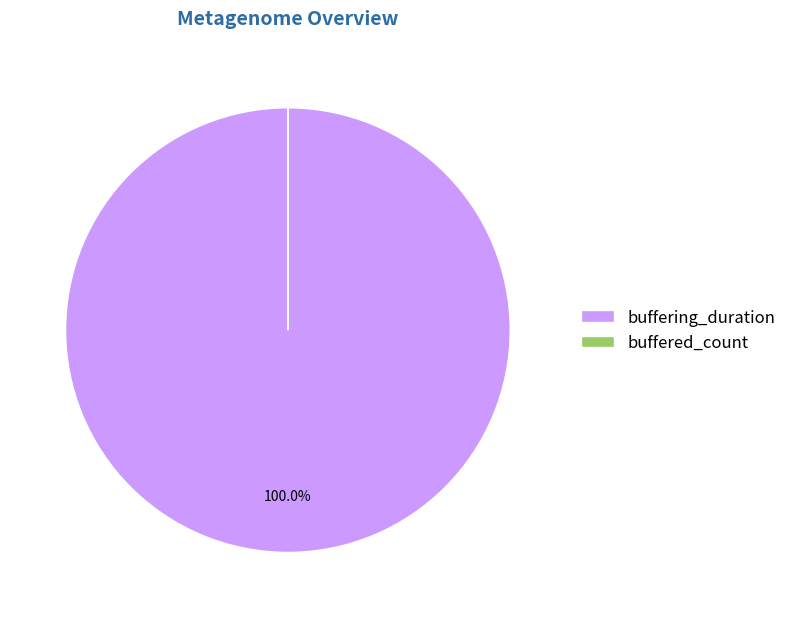

Does buffering_duration account for over 50% of the chart?

Yes